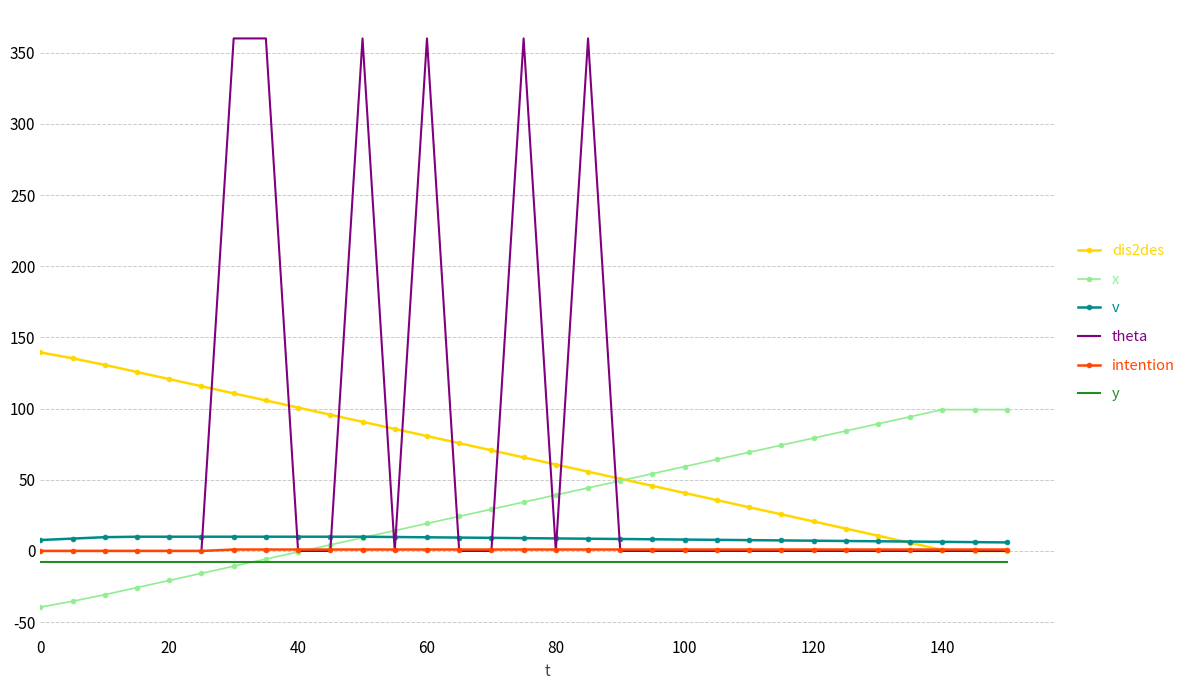

Which series has the widest spread of values?

theta